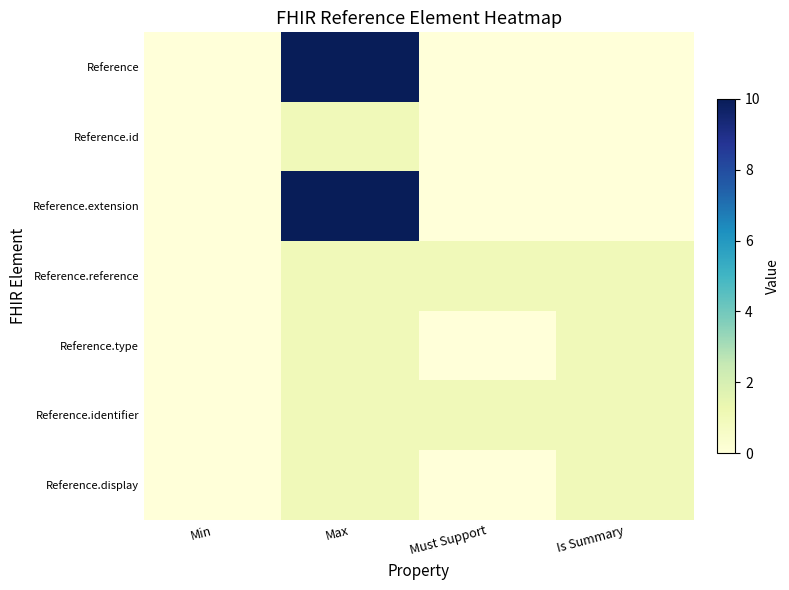

Reading left to right, list all the values displayed in this chart.

Reference: Min=0	Max=10	Must Support=0	Is Summary=0
Reference.id: Min=0	Max=1	Must Support=0	Is Summary=0
Reference.extension: Min=0	Max=10	Must Support=0	Is Summary=0
Reference.reference: Min=0	Max=1	Must Support=1	Is Summary=1
Reference.type: Min=0	Max=1	Must Support=0	Is Summary=1
Reference.identifier: Min=0	Max=1	Must Support=1	Is Summary=1
Reference.display: Min=0	Max=1	Must Support=0	Is Summary=1